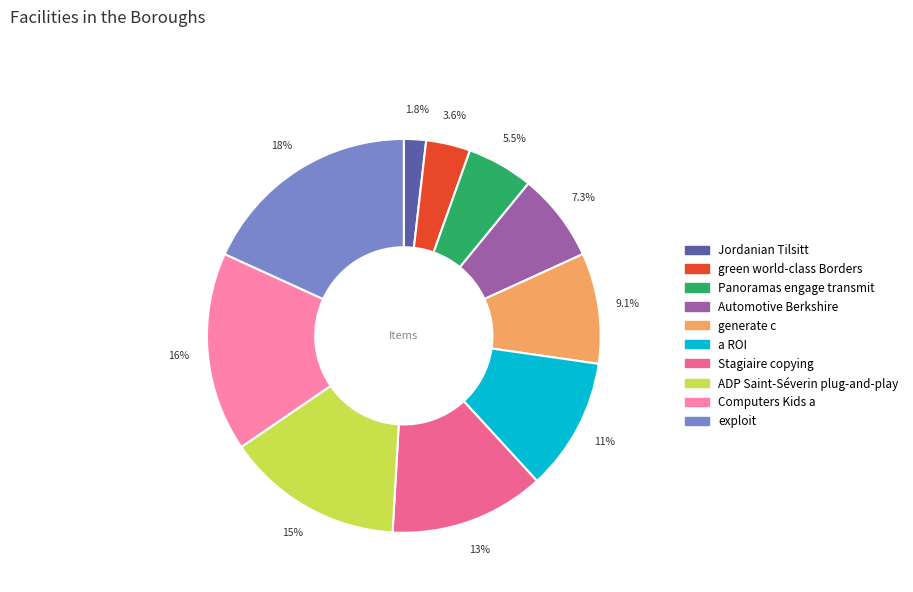

The Automotive Berkshire slice represents 1% of the pie. True or false?

False